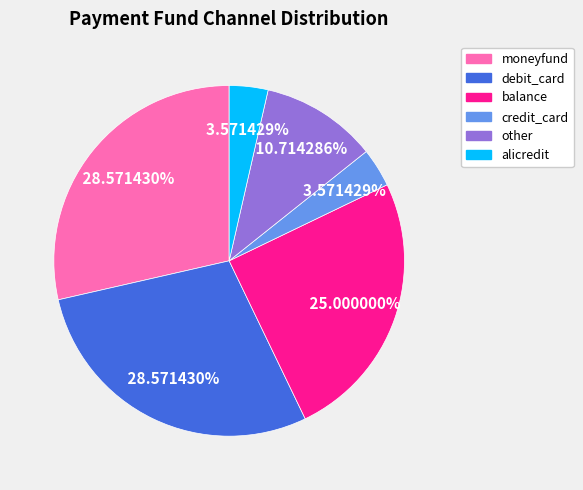

Is the sum of credit_card and alicredit greater than half?

No